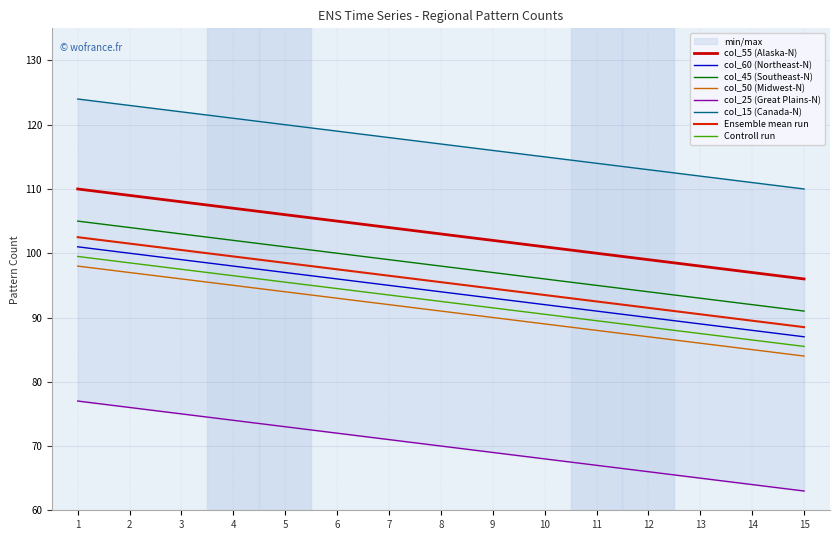

Where does the col_45 (Southeast-N) series first go above 98?

1